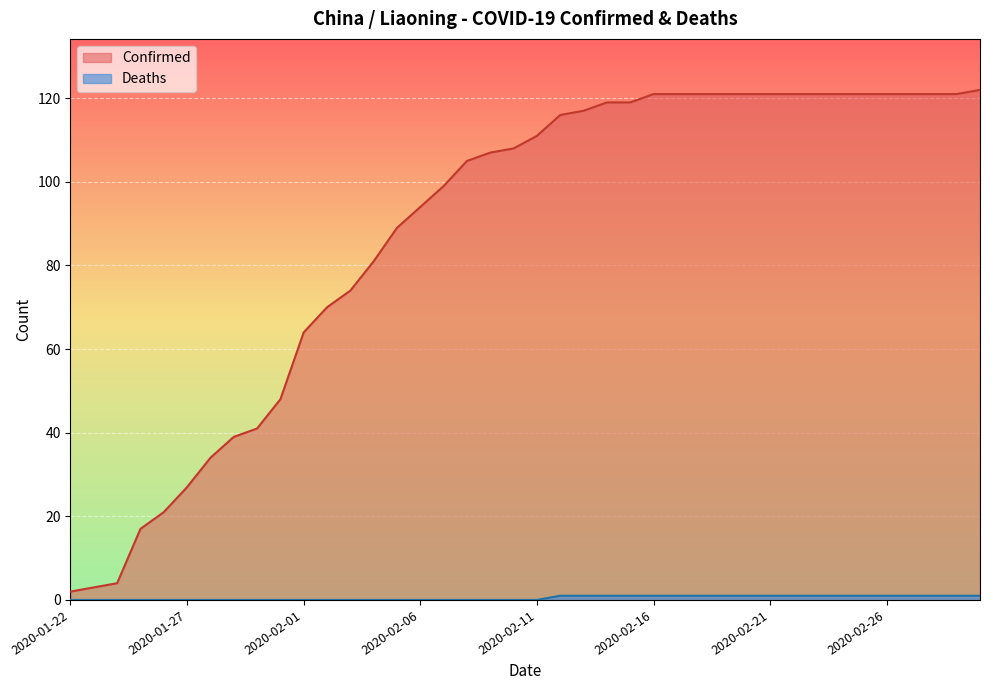

What is the approximate value of Confirmed at 2020-02-28?

121